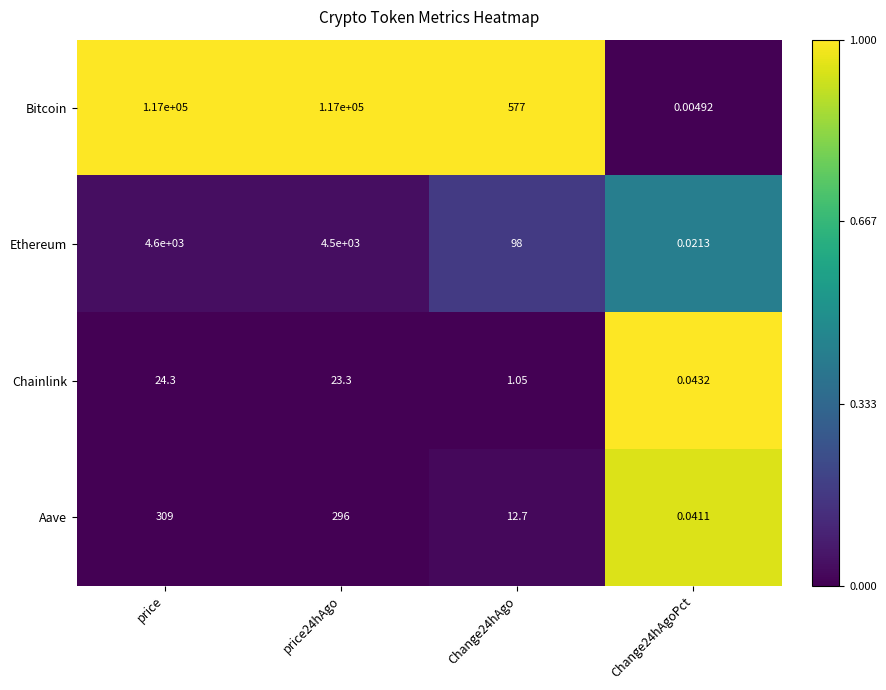

At which label does Ethereum reach its peak?

price